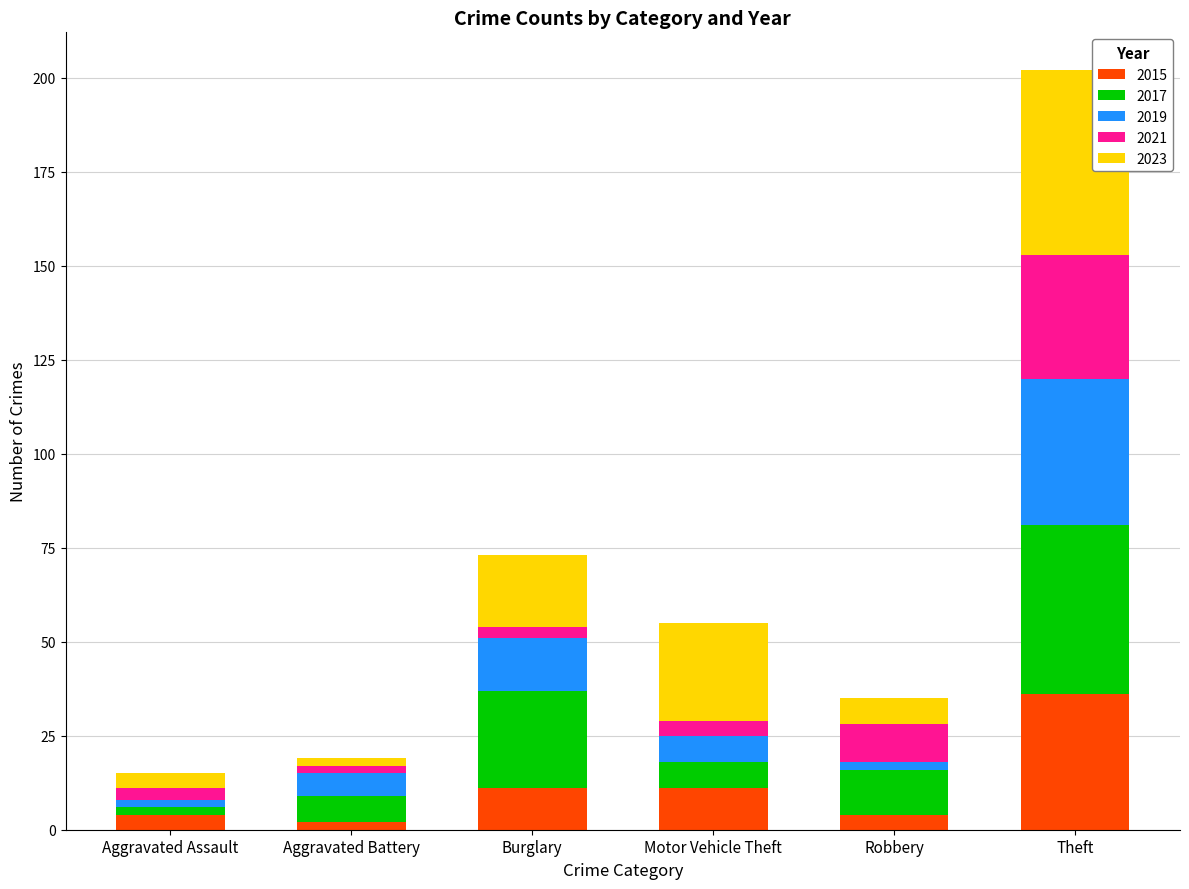

How many series are shown in this chart?

5